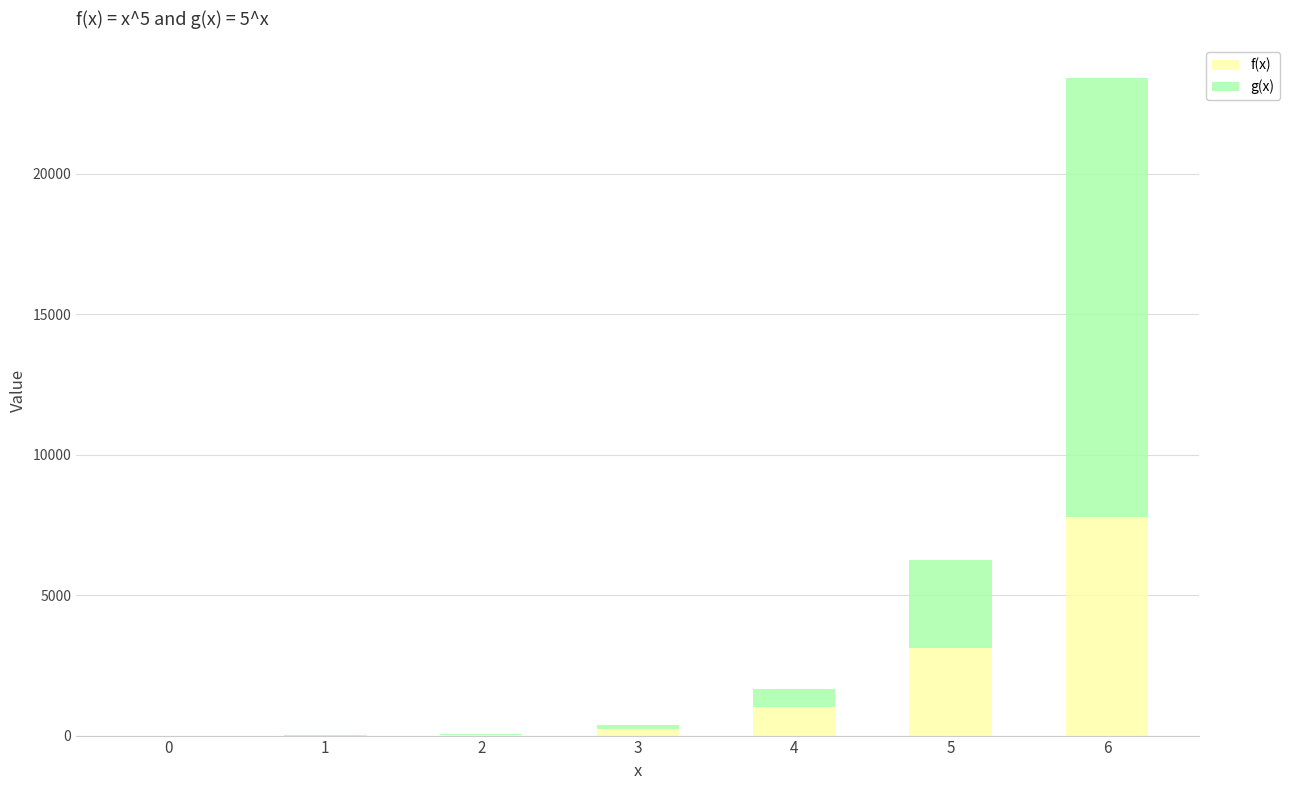

What is the maximum value for f(x)?

7776